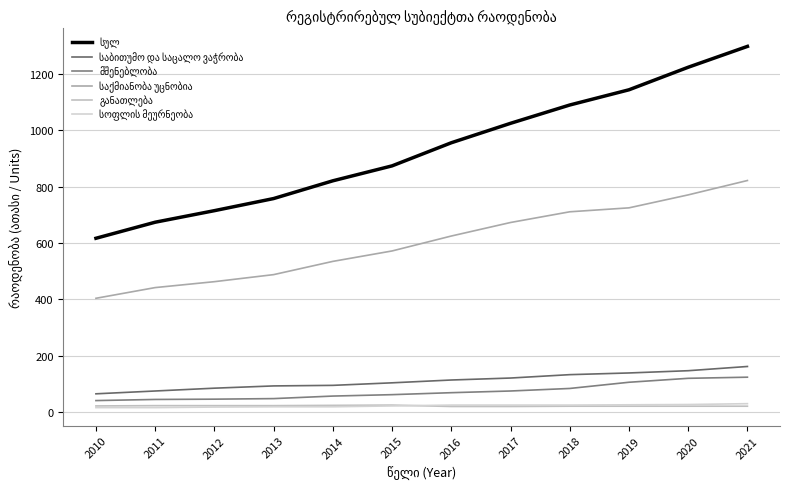

At which label is განათლება closest to 22?

2010